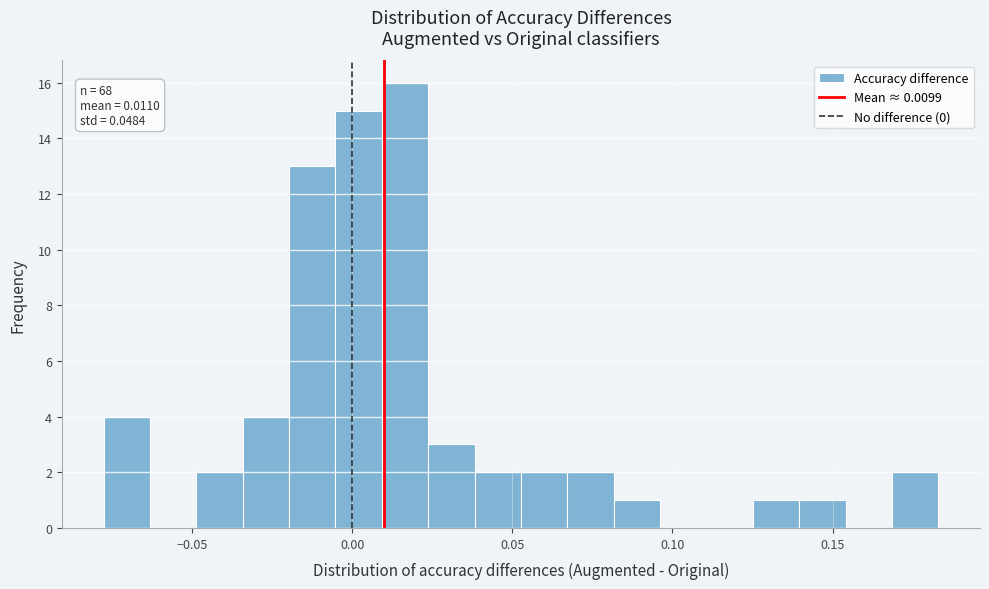

Read against the x-axis, roughly where is the centre of the tallest bar?

0.015